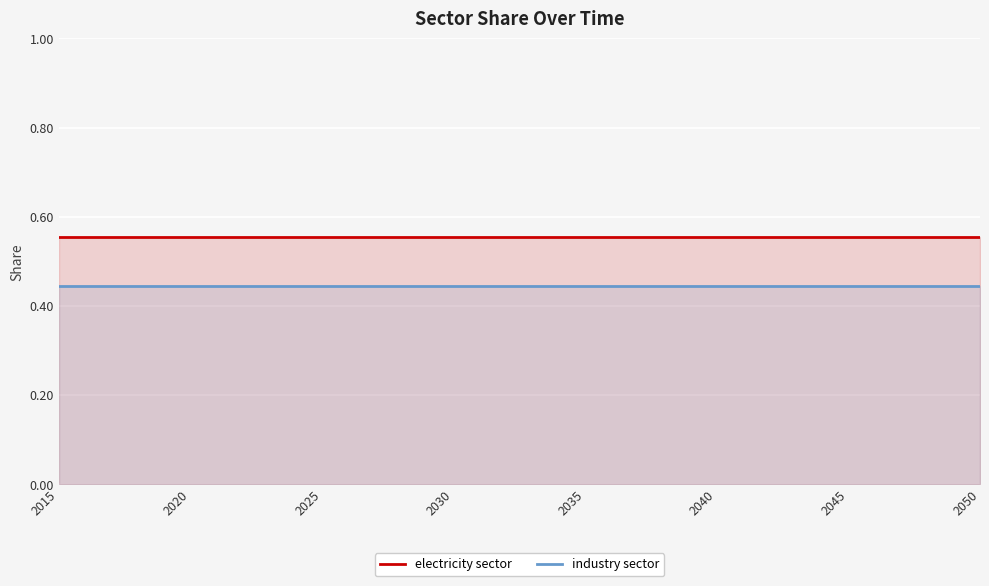

What is the greatest value displayed?

0.6